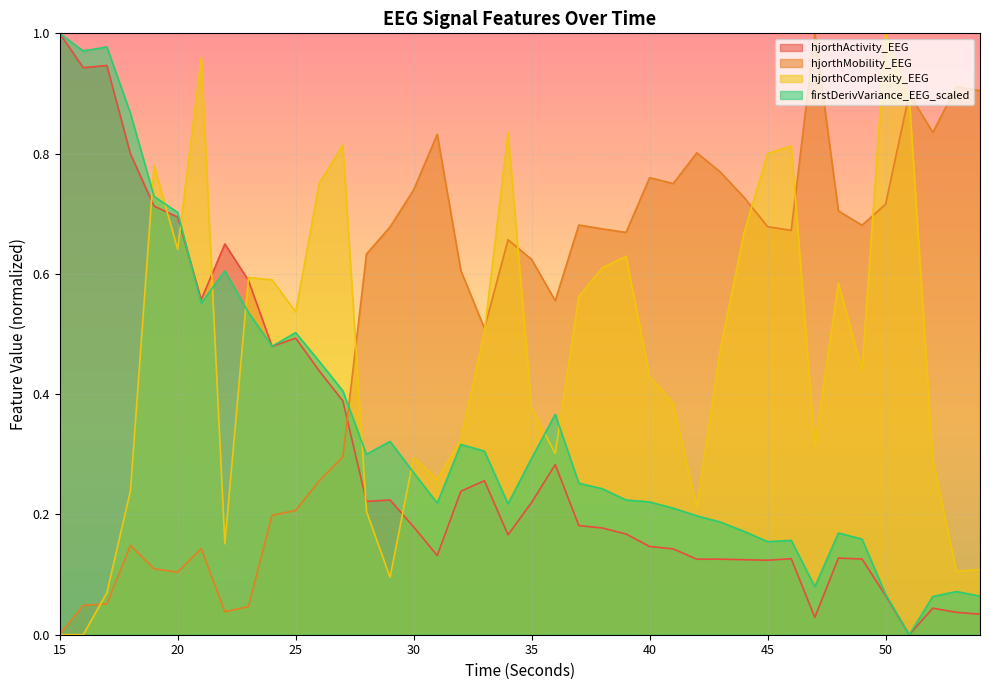

Reading right to left, list all the values displayed in this chart.

hjorthActivity_EEG: 0.0	0.0	0.0	0.0	0.1	0.1	0.1	0.0	0.1	0.1	0.1	0.1	0.1	0.1	0.1	0.2	0.2	0.2	0.3	0.2	0.2	0.3	0.2	0.1	0.2	0.2	0.2	0.4	0.4	0.5	0.5	0.6	0.6	0.6	0.7	0.7	0.8	0.9	0.9	1.0
hjorthMobility_EEG: 0.9	0.9	0.8	0.9	0.7	0.7	0.7	1.0	0.7	0.7	0.7	0.8	0.8	0.8	0.8	0.7	0.7	0.7	0.6	0.6	0.7	0.5	0.6	0.8	0.7	0.7	0.6	0.3	0.3	0.2	0.2	0.0	0.0	0.1	0.1	0.1	0.1	0.1	0.0	0.0
hjorthComplexity_EEG: 0.1	0.1	0.3	0.9	1.0	0.4	0.6	0.3	0.8	0.8	0.7	0.5	0.2	0.4	0.4	0.6	0.6	0.6	0.3	0.4	0.8	0.5	0.3	0.3	0.3	0.1	0.2	0.8	0.8	0.5	0.6	0.6	0.2	1.0	0.6	0.8	0.2	0.1	0.0	0.0
firstDerivVariance_EEG_scaled: 0.1	0.1	0.1	0.0	0.1	0.2	0.2	0.1	0.2	0.2	0.2	0.2	0.2	0.2	0.2	0.2	0.2	0.3	0.4	0.3	0.2	0.3	0.3	0.2	0.3	0.3	0.3	0.4	0.5	0.5	0.5	0.5	0.6	0.6	0.7	0.7	0.9	1.0	1.0	1.0